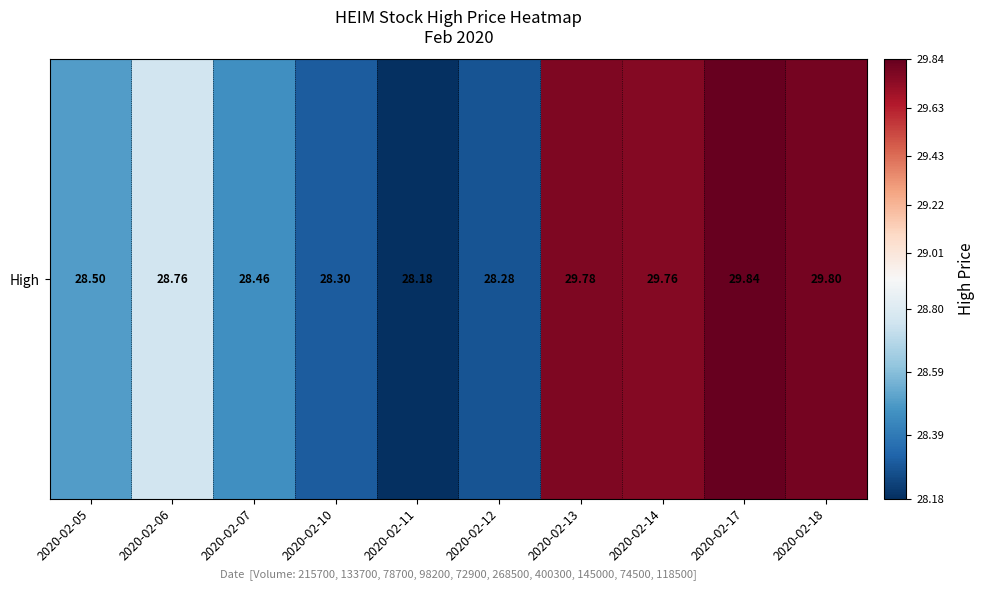

Count the values in the range 28 to 29.

6